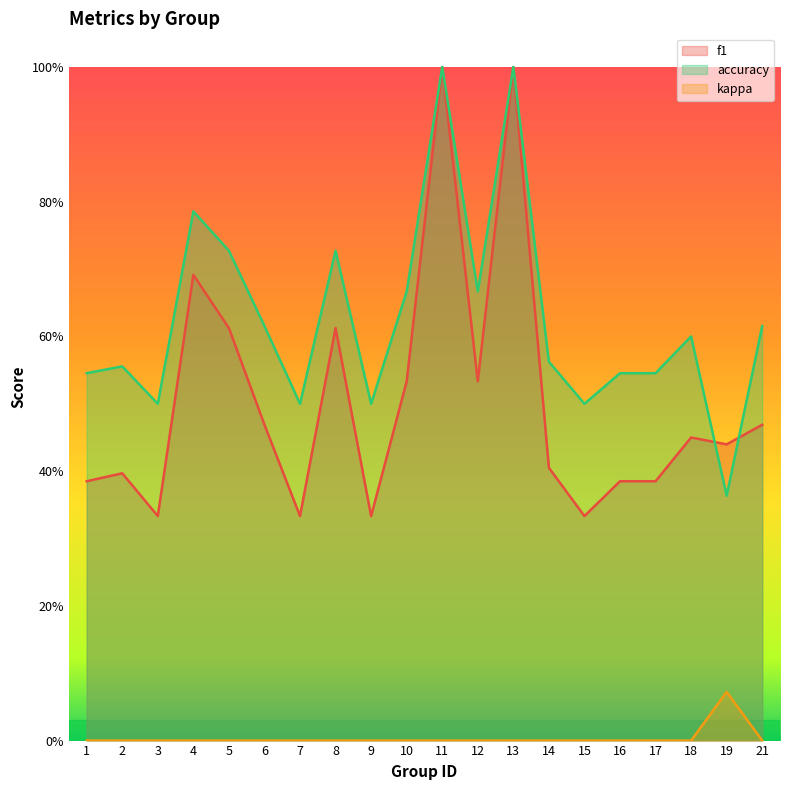

At which label does f1 reach its minimum?

3